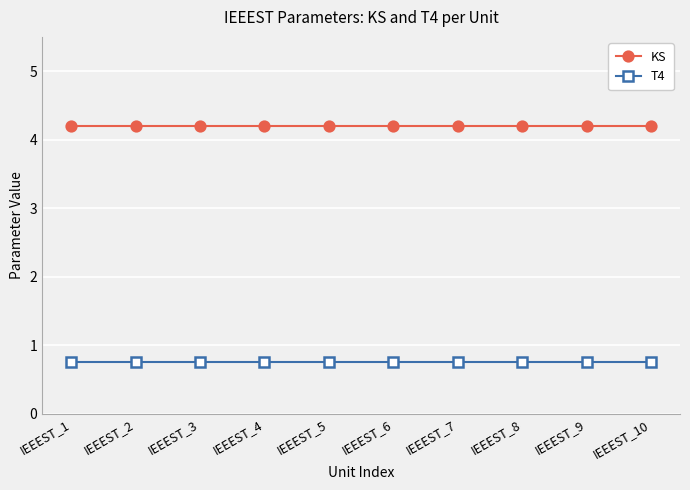

Reading right to left, transcribe all the data shown in this chart.

KS: 4.2	4.2	4.2	4.2	4.2	4.2	4.2	4.2	4.2	4.2
T4: 0.8	0.8	0.8	0.8	0.8	0.8	0.8	0.8	0.8	0.8